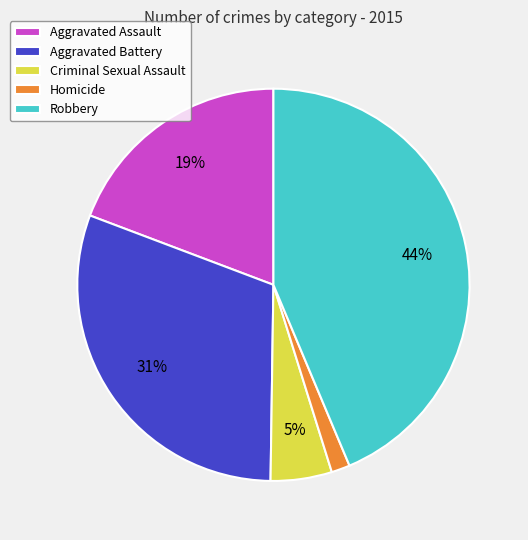

What percentage is the Homicide slice, to the nearest percent?

2%